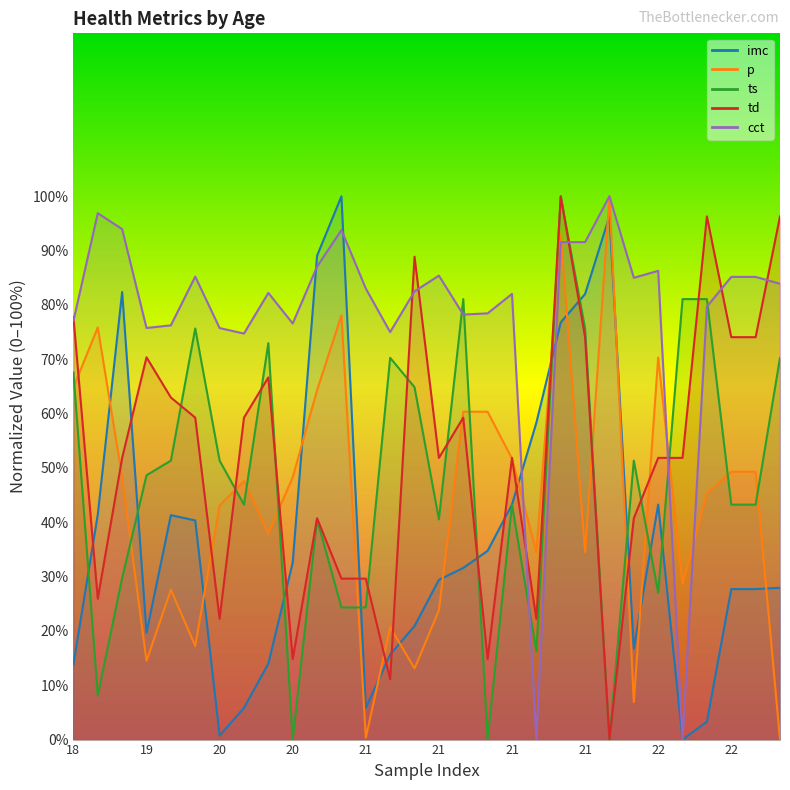

Between 18 and 22, which series saw the biggest shift?

p